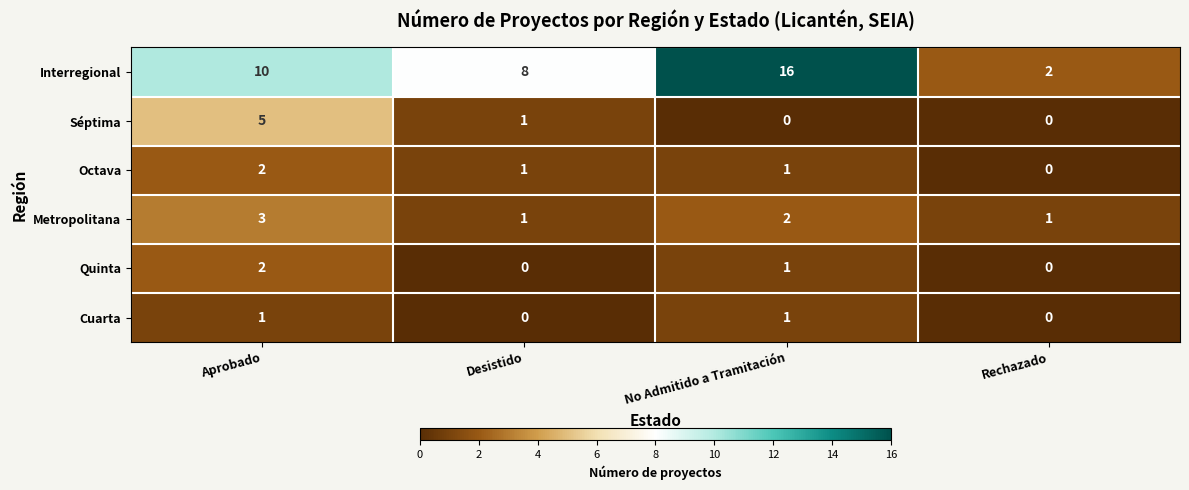

What is the sum of all Quinta values?

3